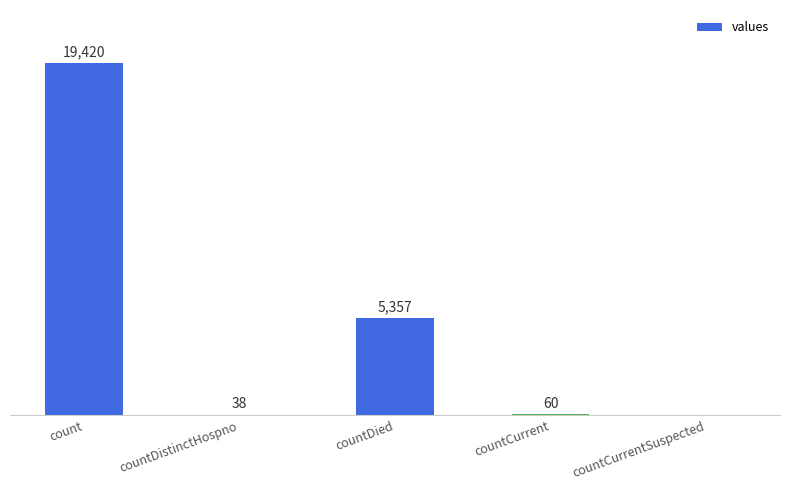

Where is the data nearest to the value 9710?

countDied